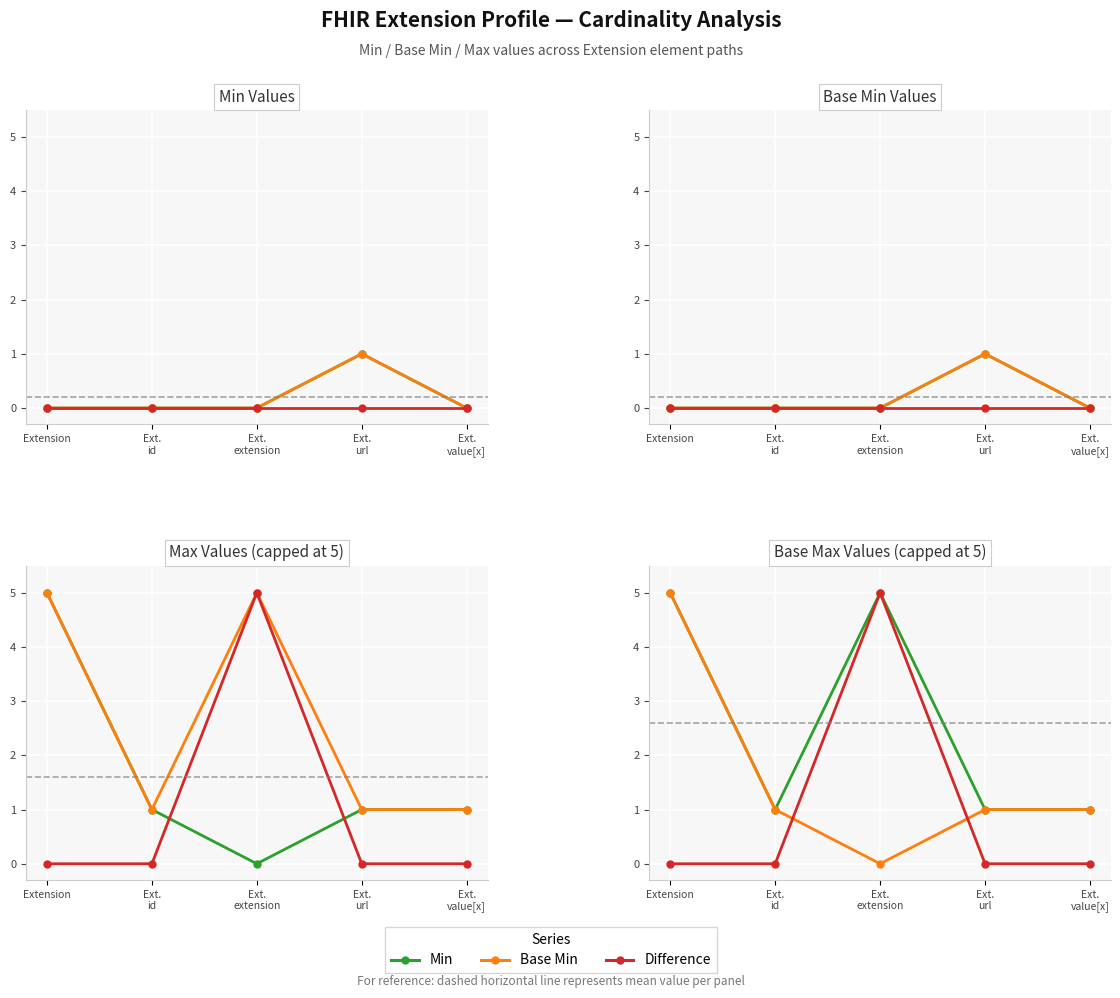

Which has a higher value, Ext.
url or Ext.
id?

Ext.
url